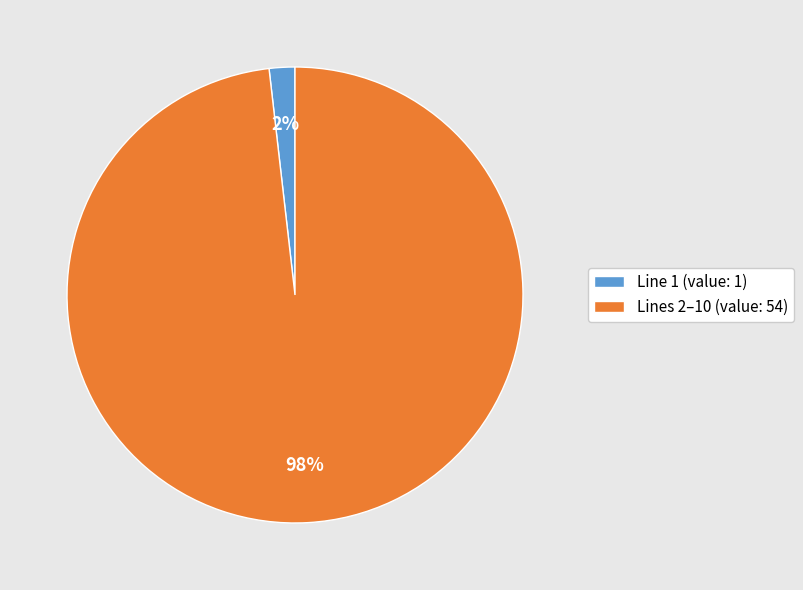

Between Line 1 (value: 1) and Lines 2–10 (value: 54), which is larger?

Lines 2–10 (value: 54)